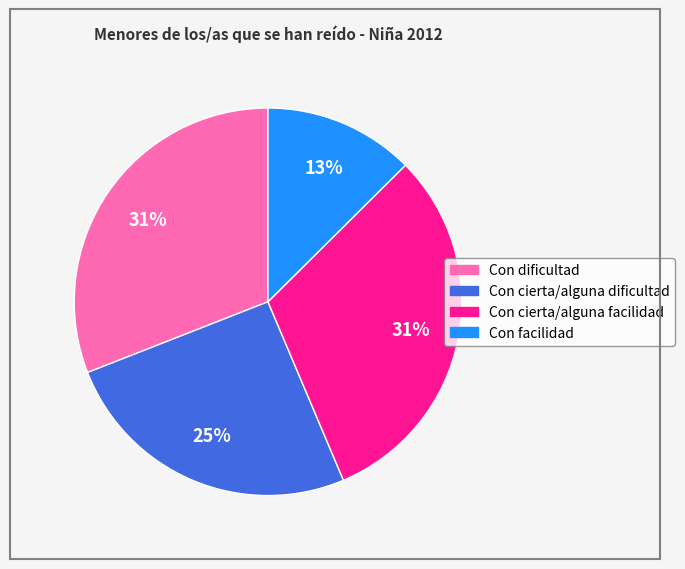

Which has a higher value, Con cierta/alguna dificultad or Con cierta/alguna facilidad?

Con cierta/alguna facilidad